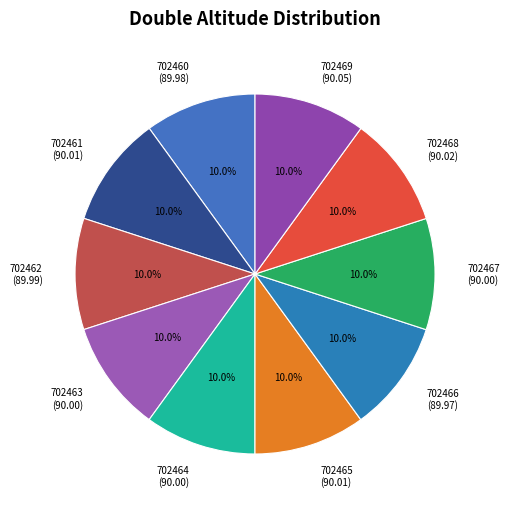

Count the number of slices in the pie.

10